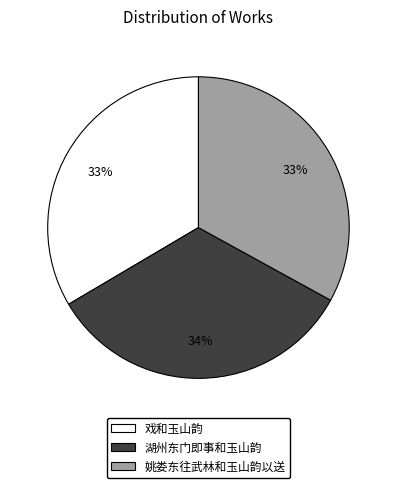

The 姚娄东往武林和玉山韵以送 slice represents 33% of the pie. True or false?

True